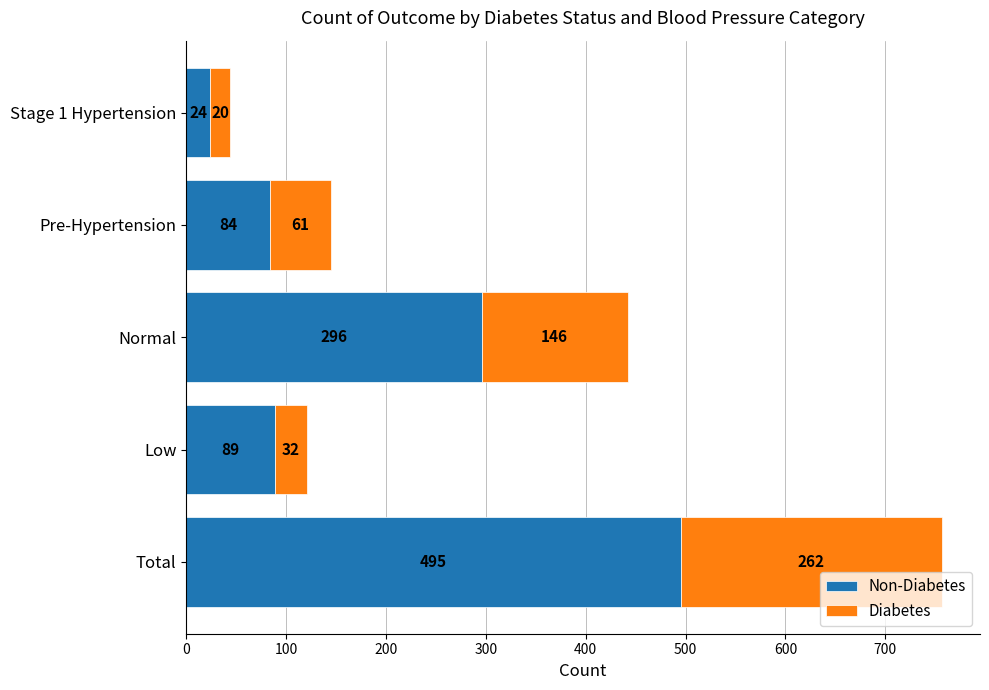

What is the total value across all series at Pre-Hypertension?

145